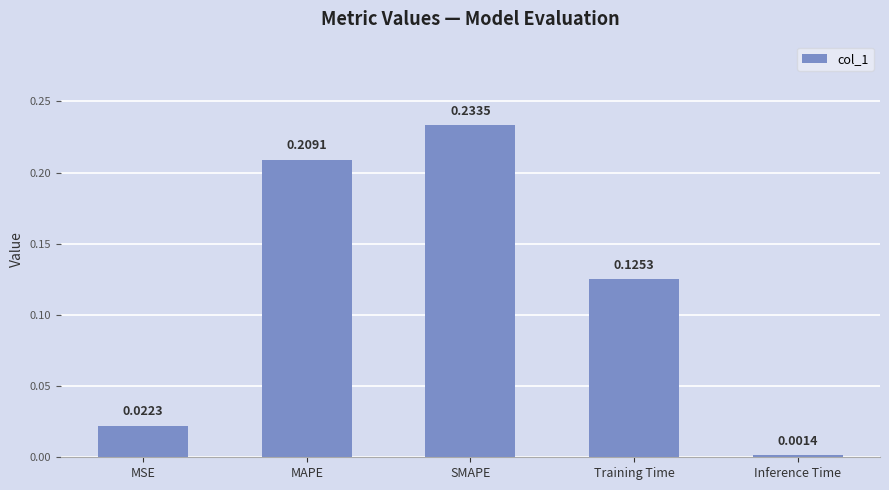

Rank the categories by value from highest to lowest.

SMAPE, MAPE, Training Time, MSE, Inference Time